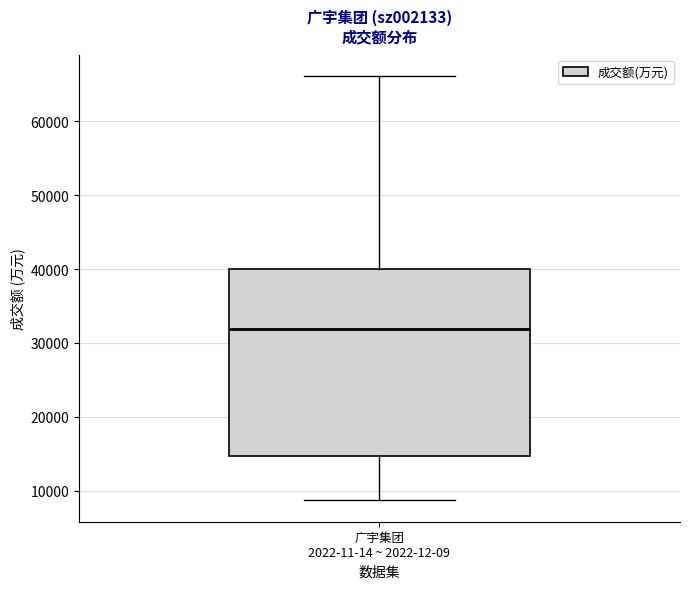

Where is the lower edge of the box for 广宇集团 2022-11-14 ~ 2022-12-09 on the y-axis? The values are not printed on the chart, so give them approximately, as read against the axis.

15000